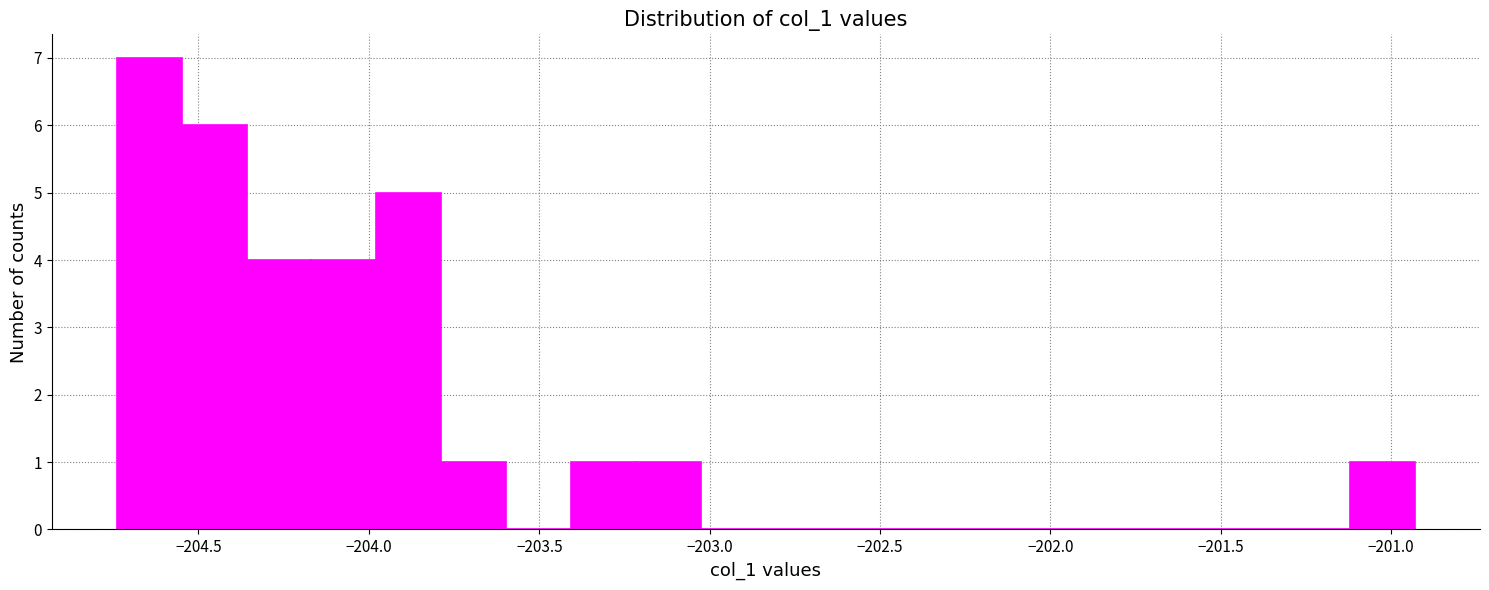

Around what value on the x-axis is the tallest bar? Give the approximate position of its centre, as read against the axis.

-204.65